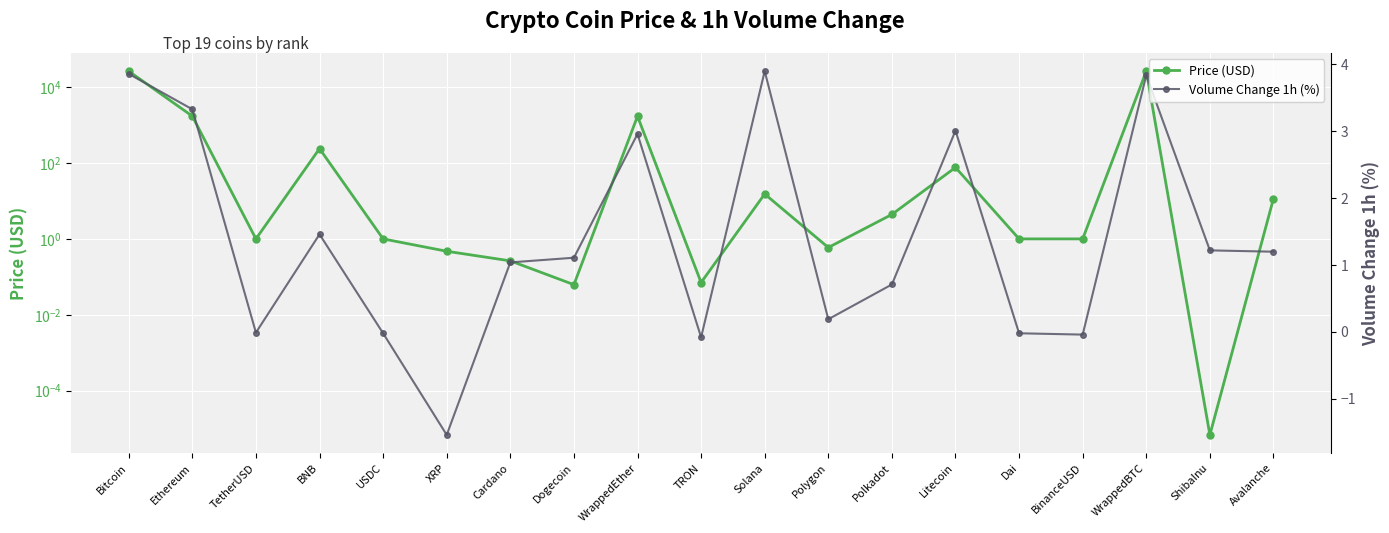

What is the sum of the Volume Change 1h (%) values at WrappedBTC and Ethereum?

7.2